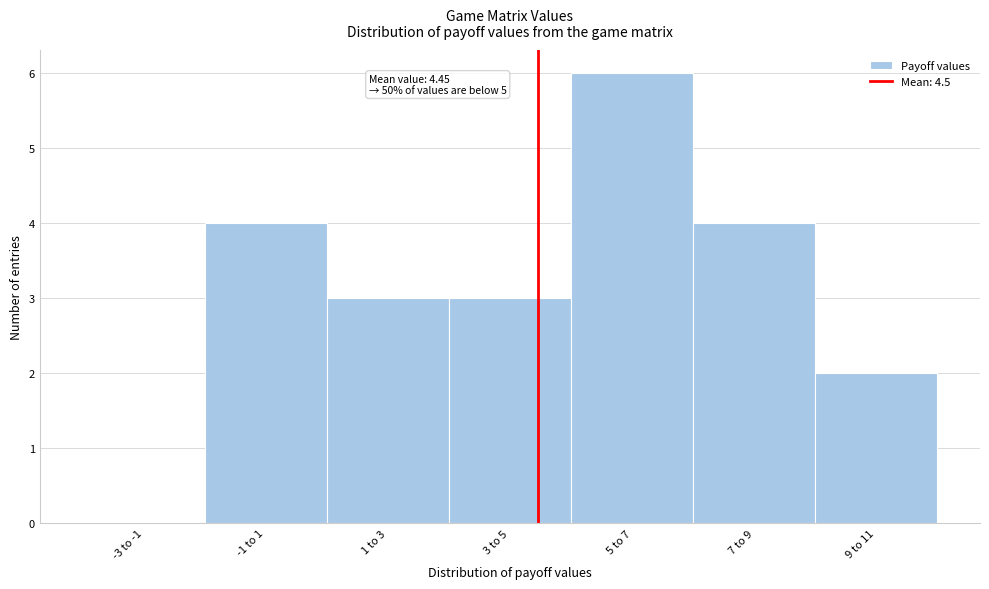

Reading left to right, list all the values displayed in this chart.

-3 to -1=0	-1 to 1=4	1 to 3=3	3 to 5=3	5 to 7=6	7 to 9=4	9 to 11=2